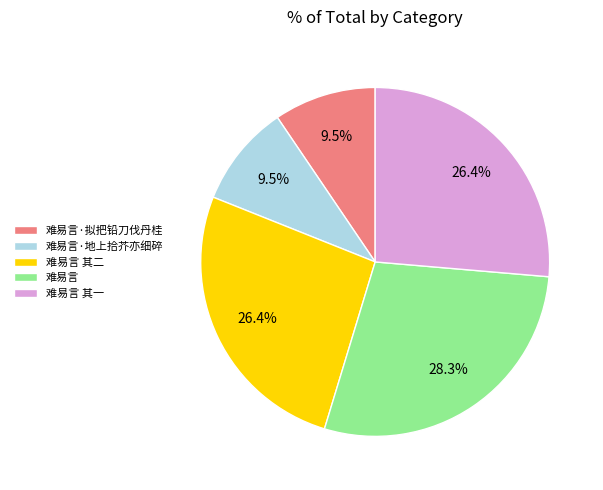

What is the total percentage of 难易言 and 难易言·拟把铅刀伐丹桂?

37.8%